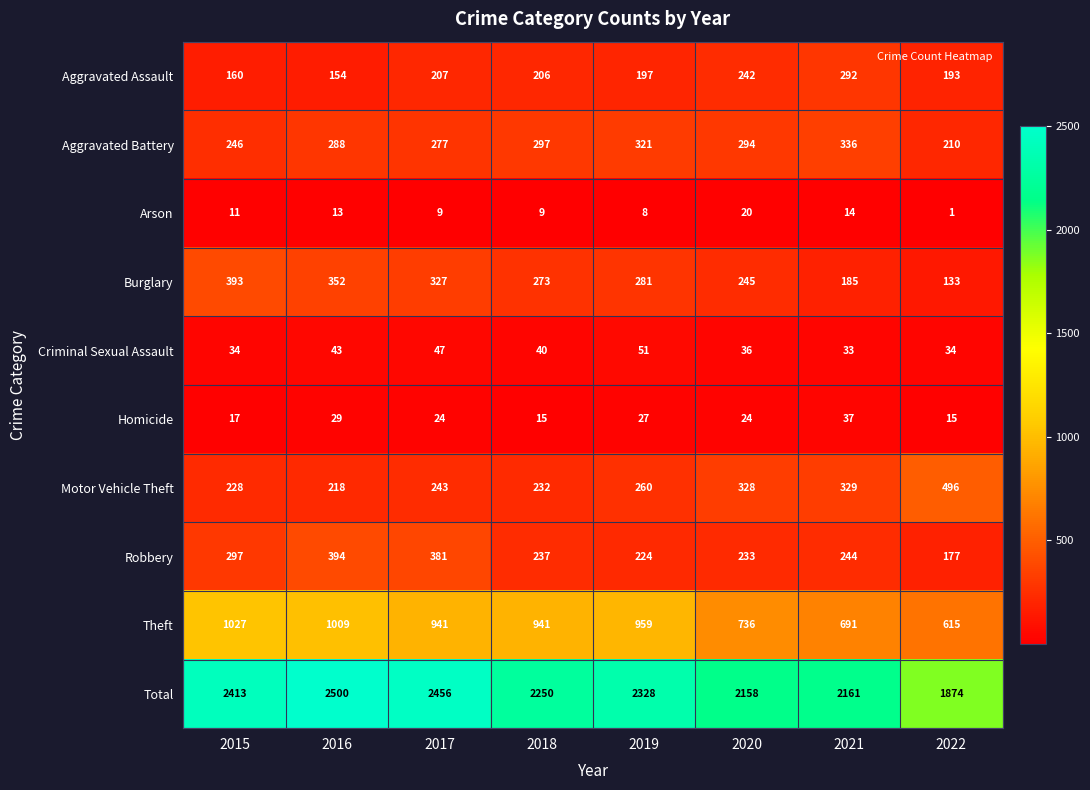

What is the difference between the second highest and minimum values in the Aggravated Battery series?

111